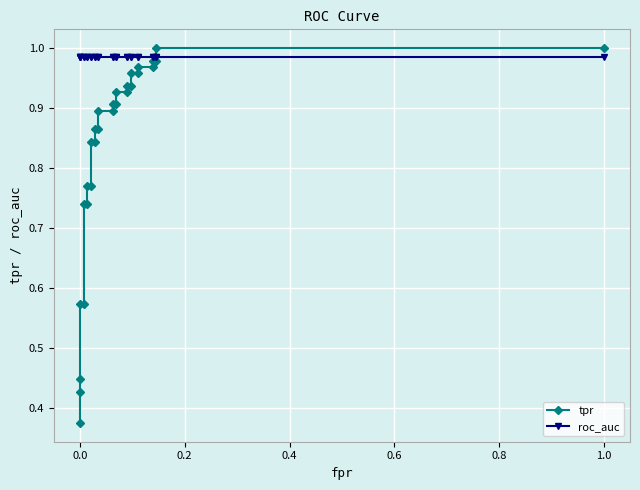

How many lines are shown in the chart?

2